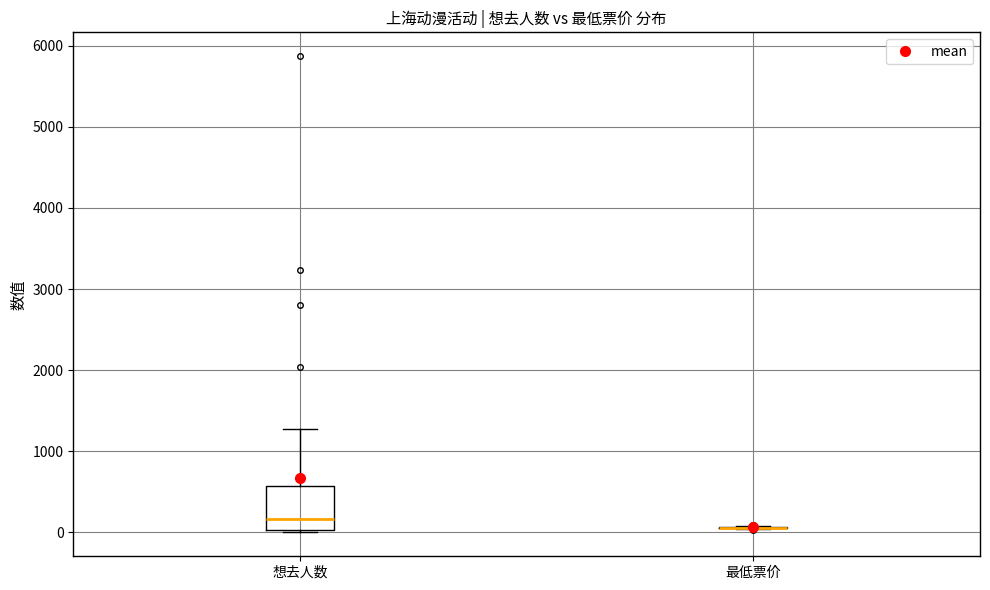

Which box is the tallest, from its lower edge to its upper edge?

想去人数